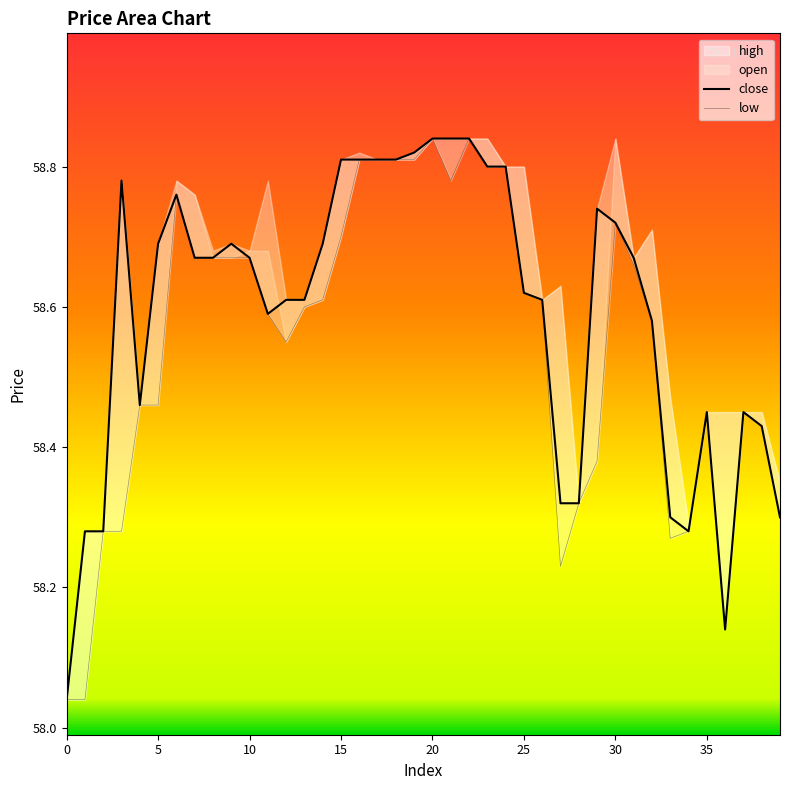

What is the greatest value displayed?

58.8